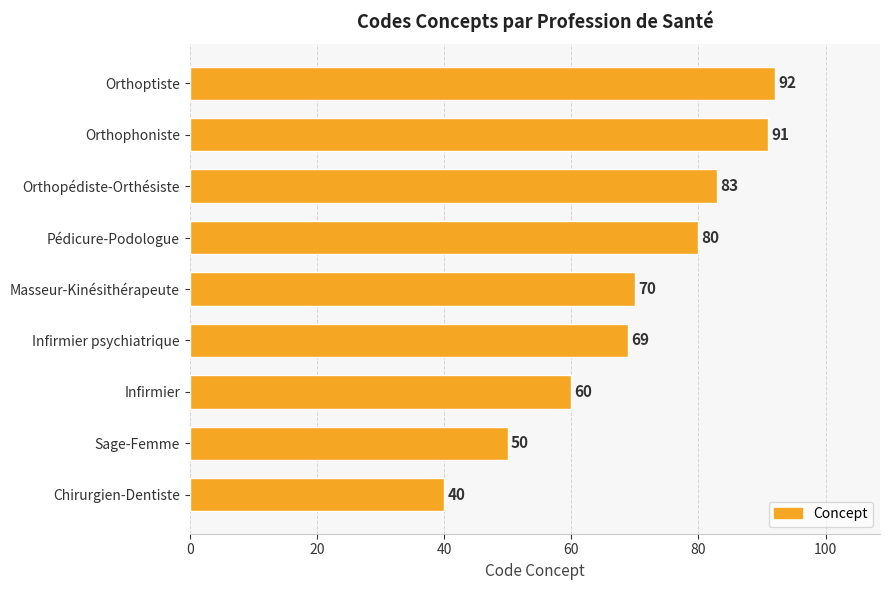

At which label is the value closest to 66?

Infirmier psychiatrique